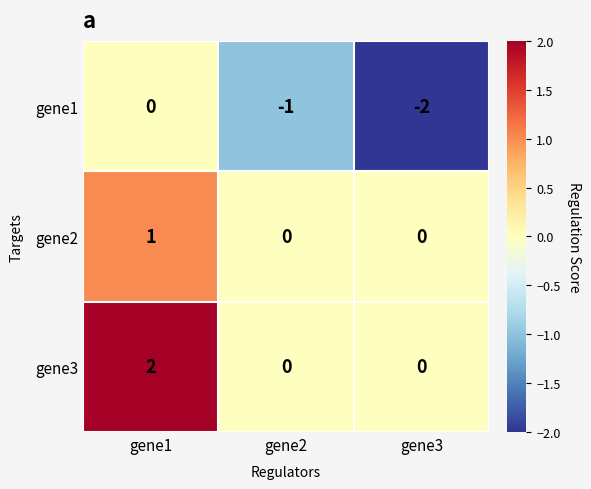

Reading left to right, transcribe all the data shown in this chart.

gene1: 0	-1	-2
gene2: 1	0	0
gene3: 2	0	0